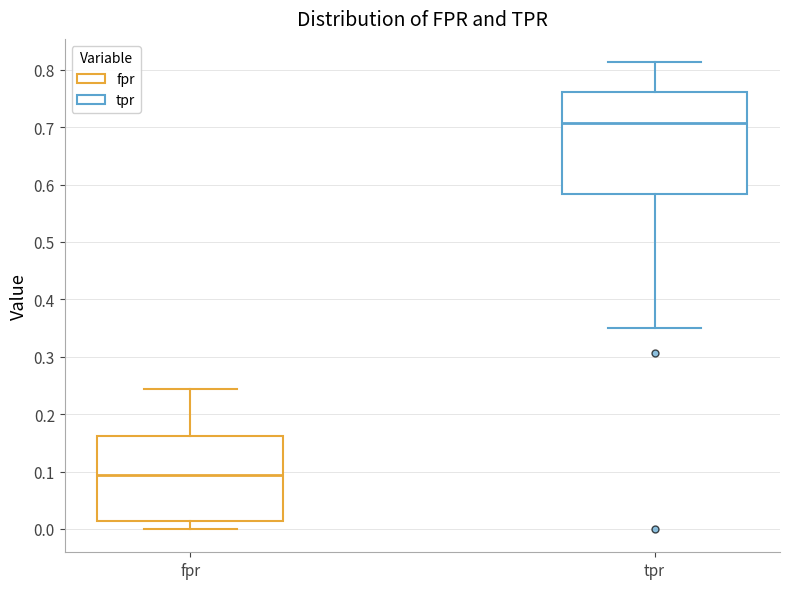

Reading left to right, transcribe this box plot: for each box, give where its median line is, the range the box spans, and where its two whiskers end, as read against the y-axis. The values are not printed on the chart, so give them approximately, as read against the axis.

fpr: median 0.09, box 0.01 to 0.16, whiskers 0.00 to 0.24
tpr: median 0.71, box 0.58 to 0.76, whiskers 0.35 to 0.81